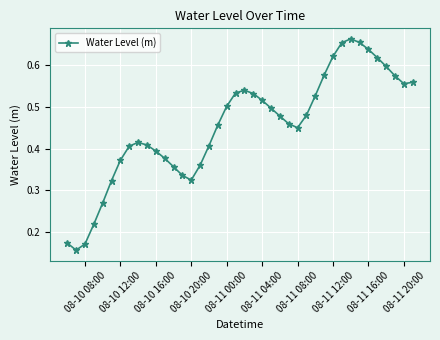

True or false: the data has more than 2 interior local peaks.

True